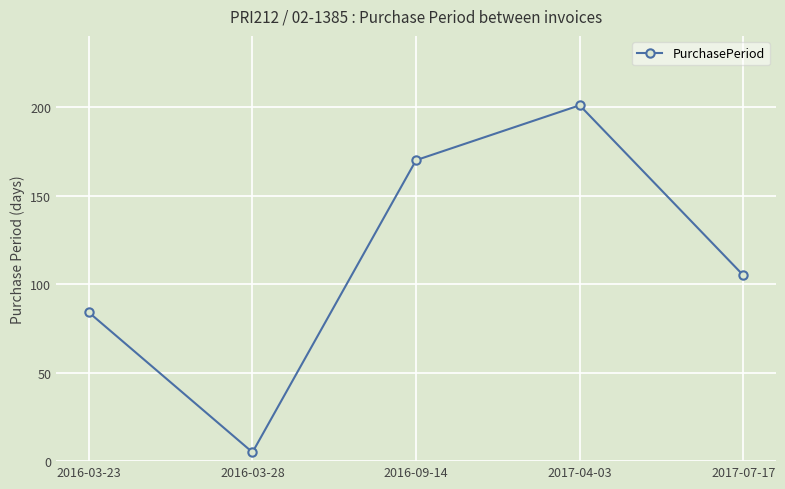

What is the label of the 5th point from the right?

2016-03-23